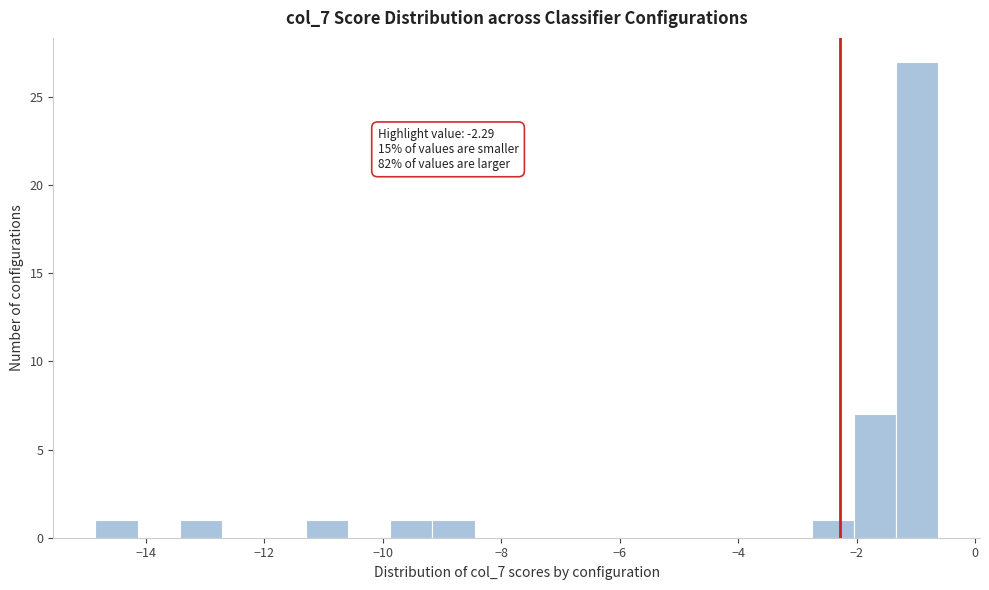

Around what value on the x-axis is the tallest bar? Give the approximate position of its centre, as read against the axis.

-1.0